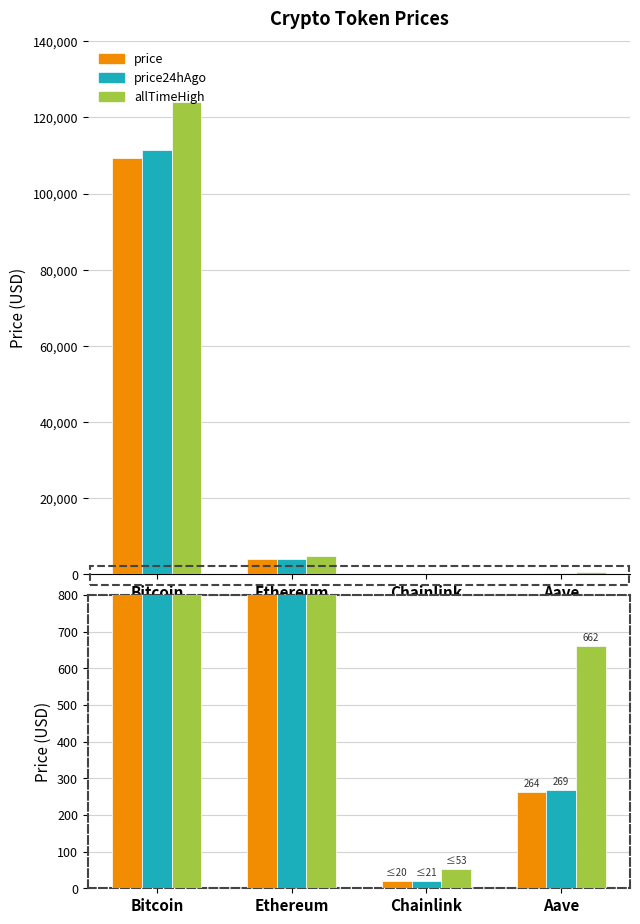

At which category does the chart reach its minimum across all series?

Chainlink